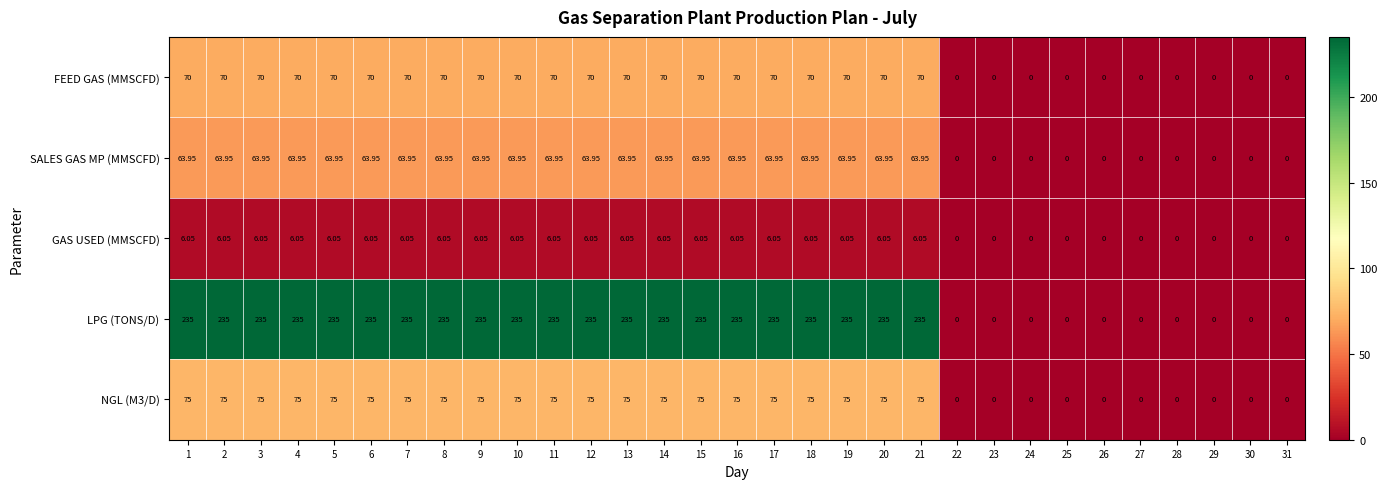

Which series has the widest spread of values?

LPG (TONS/D)